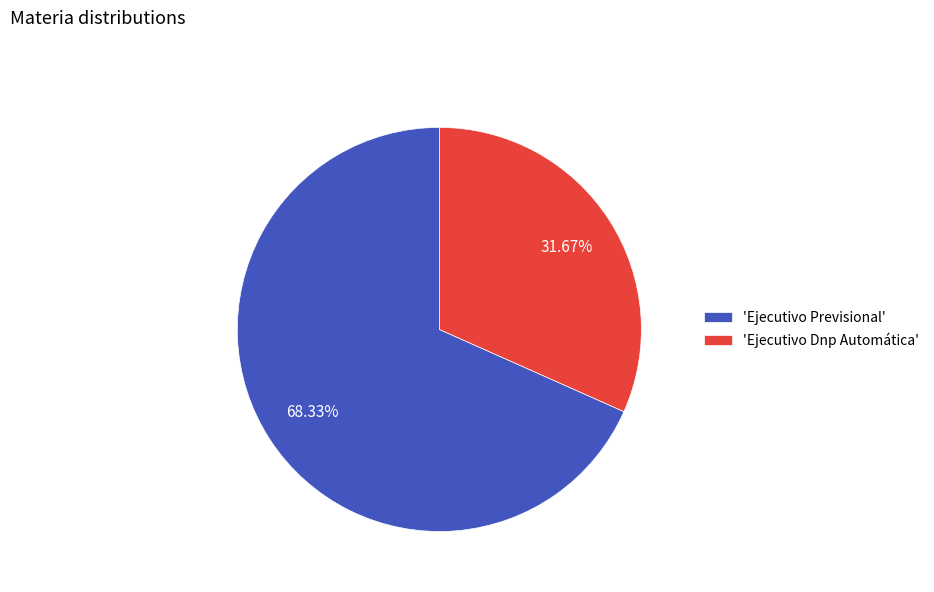

How many segments does this pie chart have?

2